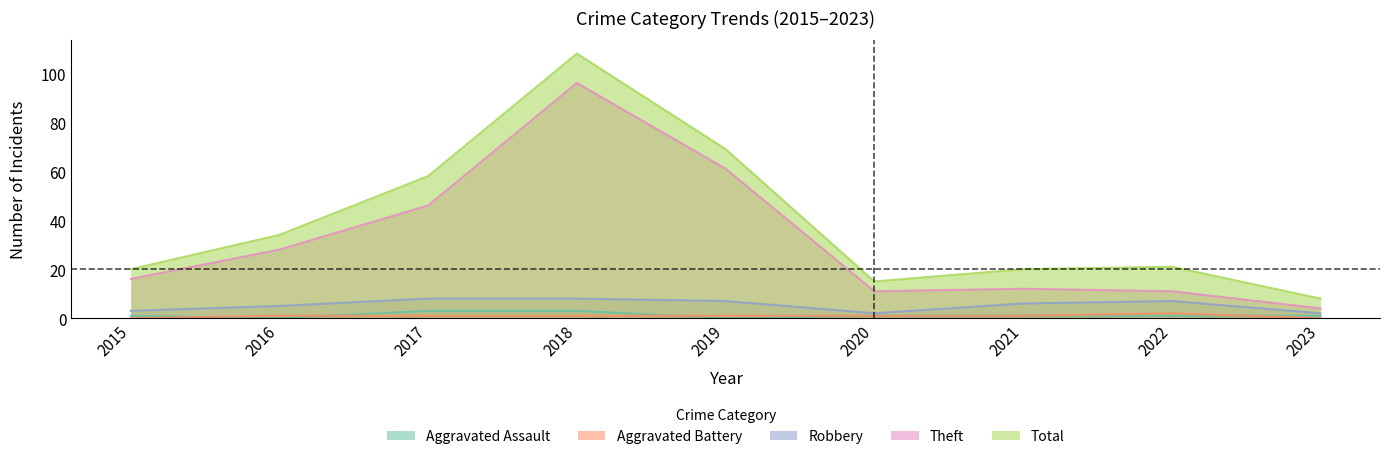

Does the chart display data point markers on the line(s)?

No